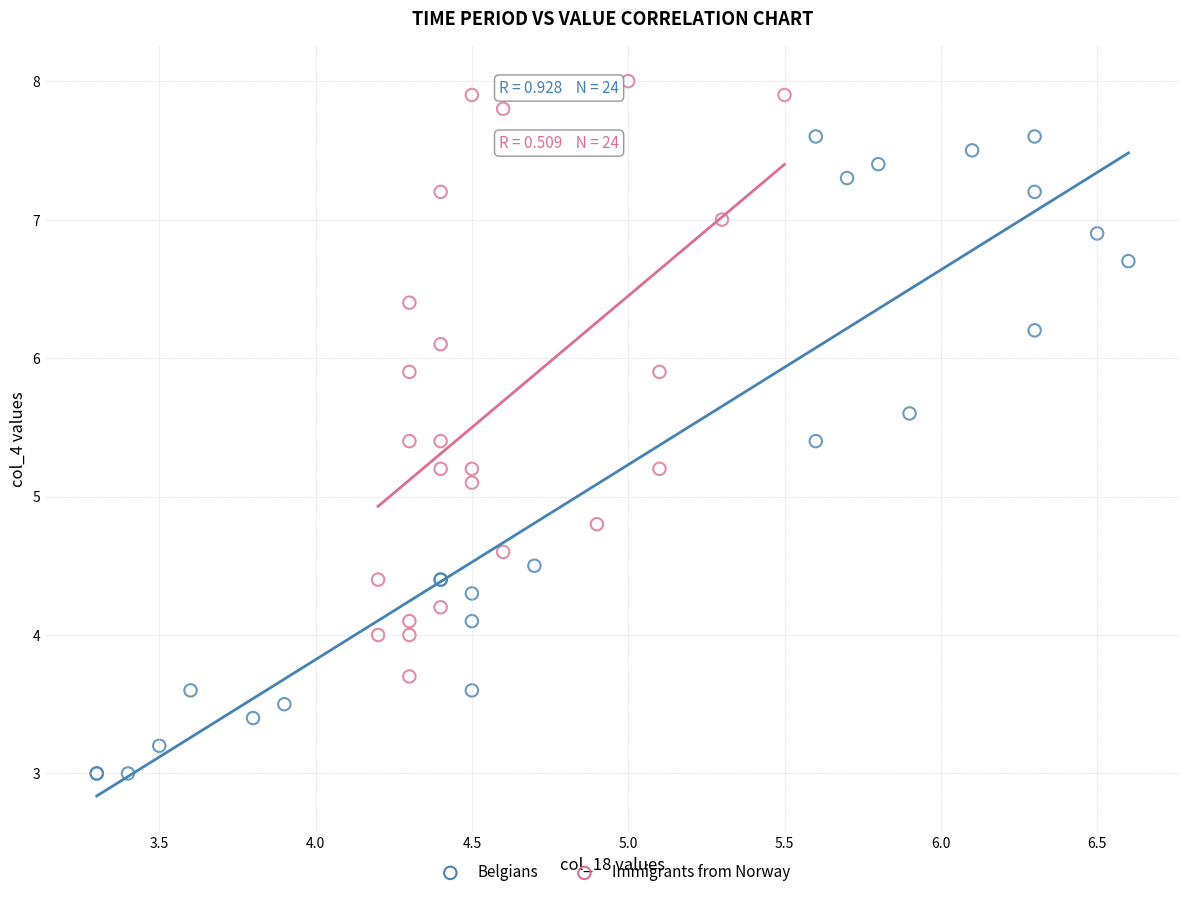

Which series reaches the minimum Y coordinate?

Belgians